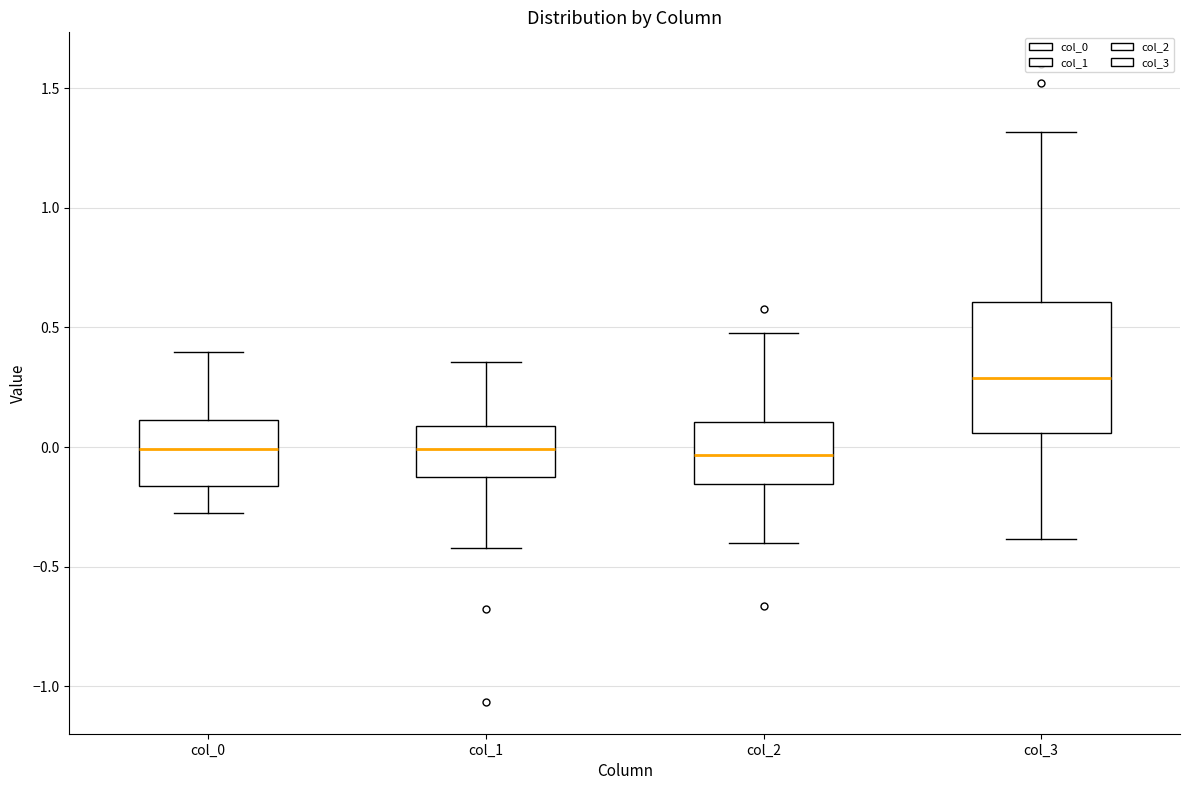

Reading left to right, read every box against the y-axis: the position of its median line, the range the box covers, and the ends of its whiskers. The values are not printed on the chart, so give them approximately, as read against the axis.

col_0: median 0.00, box -0.15 to 0.10, whiskers -0.30 to 0.40
col_1: median 0.00, box -0.10 to 0.10, whiskers -0.40 to 0.35
col_2: median -0.05, box -0.15 to 0.10, whiskers -0.40 to 0.50
col_3: median 0.30, box 0.05 to 0.60, whiskers -0.40 to 1.30